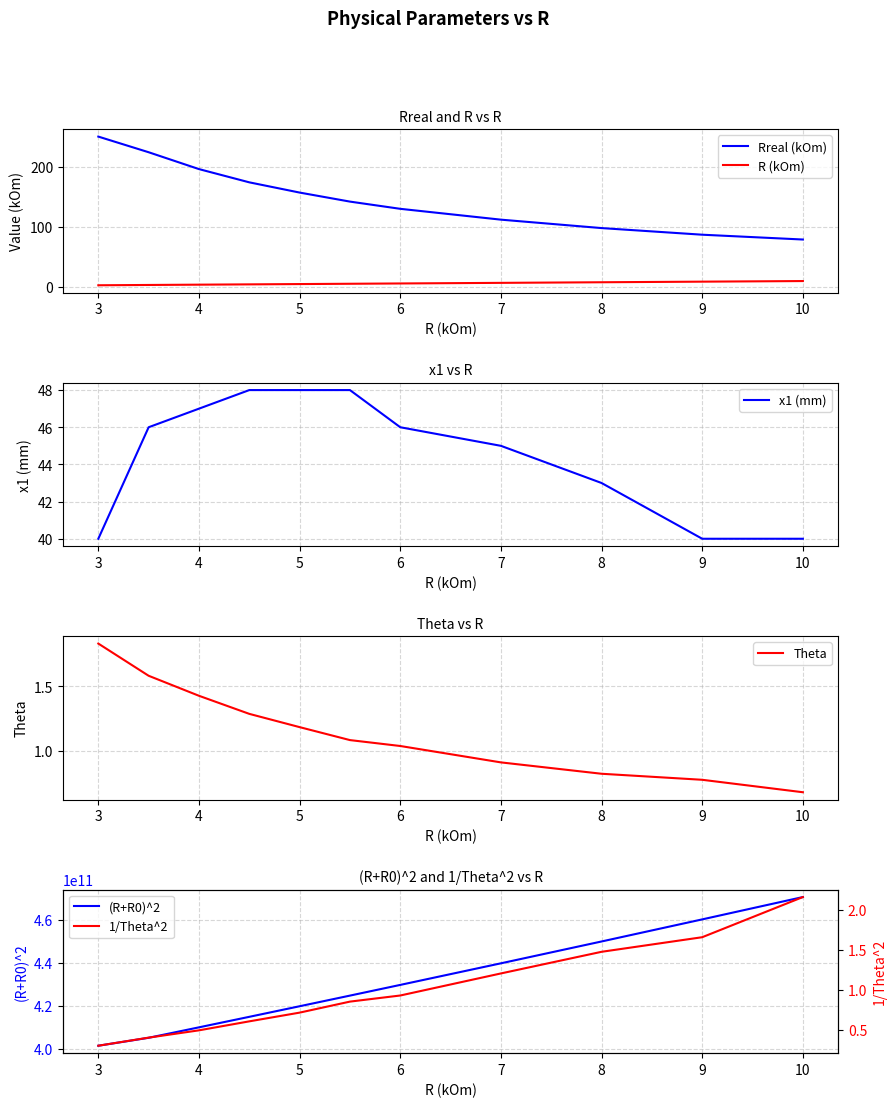

Reading right to left, transcribe all the data shown in this chart.

Rreal (kOm): 79.0	87.0	98.0	112.0	130.0	142.0	157.0	174.0	196.0	224.0	250.0
R (kOm): 10.0	9.0	8.0	7.0	6.0	5.5	5.0	4.5	4.0	3.5	3.0
x1 (mm): 40.0	40.0	43.0	45.0	46.0	48.0	48.0	48.0	47.0	46.0	40.0
Theta: 0.7	0.8	0.8	0.9	1.0	1.1	1.2	1.3	1.4	1.6	1.8
(R+R0)^2: 470596000000.0	460226560000.0	449972640000.0	439834240000.0	429811360000.0	424843240000.0	419904000000.0	414993640000.0	410112160000.0	405259560000.0	401575690000.0
1/Theta^2: 2.2	1.7	1.5	1.2	0.9	0.9	0.7	0.6	0.5	0.4	0.3